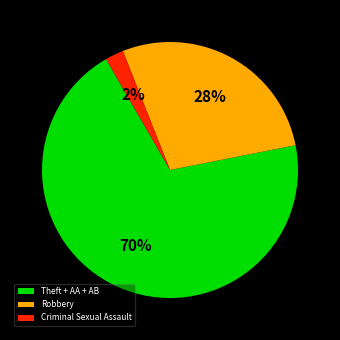

How many segments does this pie chart have?

3